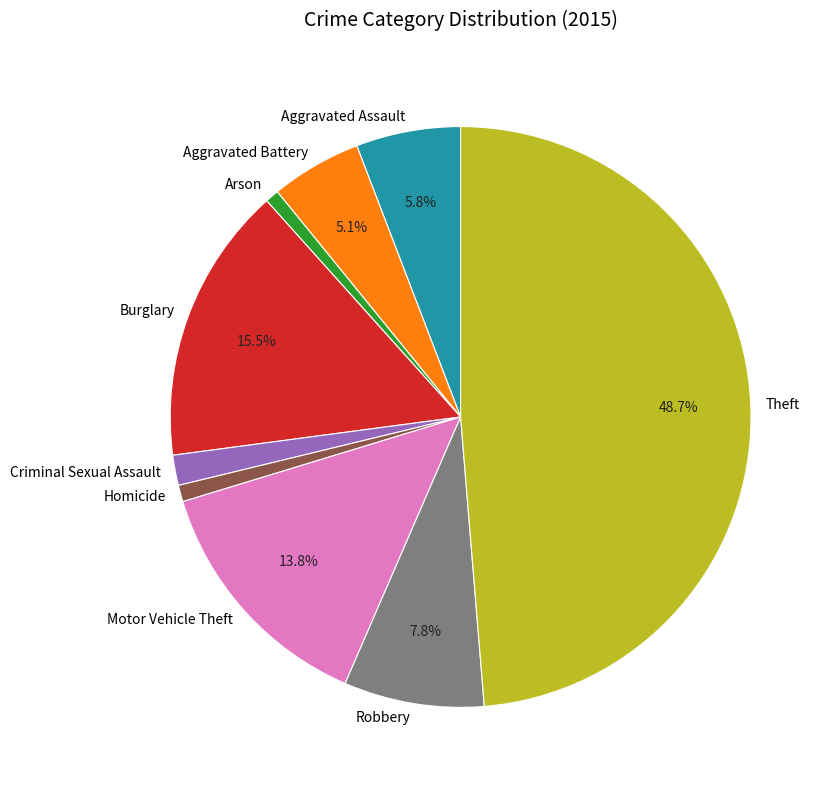

Is there any slice that represents more than half of the pie?

No